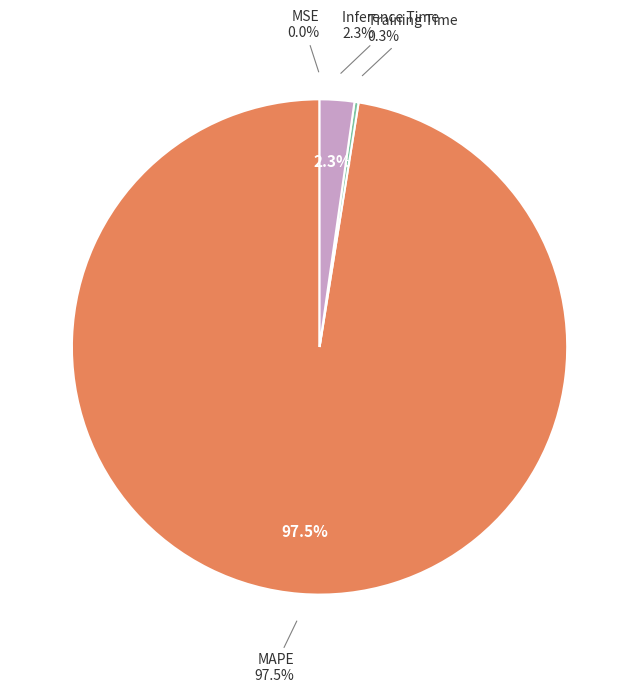

What percentage do Training Time and Inference Time together represent?

2.5%